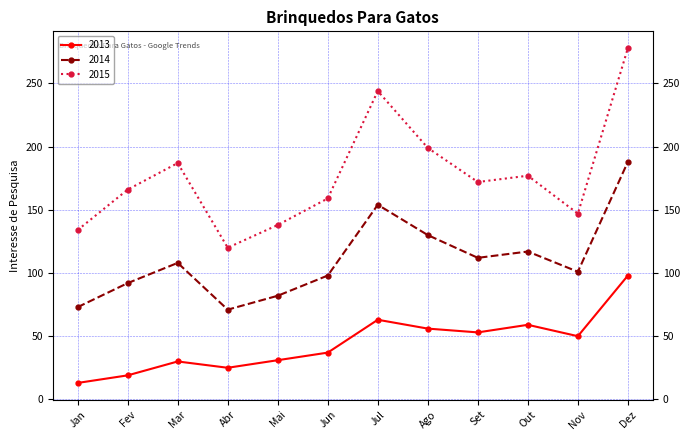

How many values in the 2015 series are below 172?

6